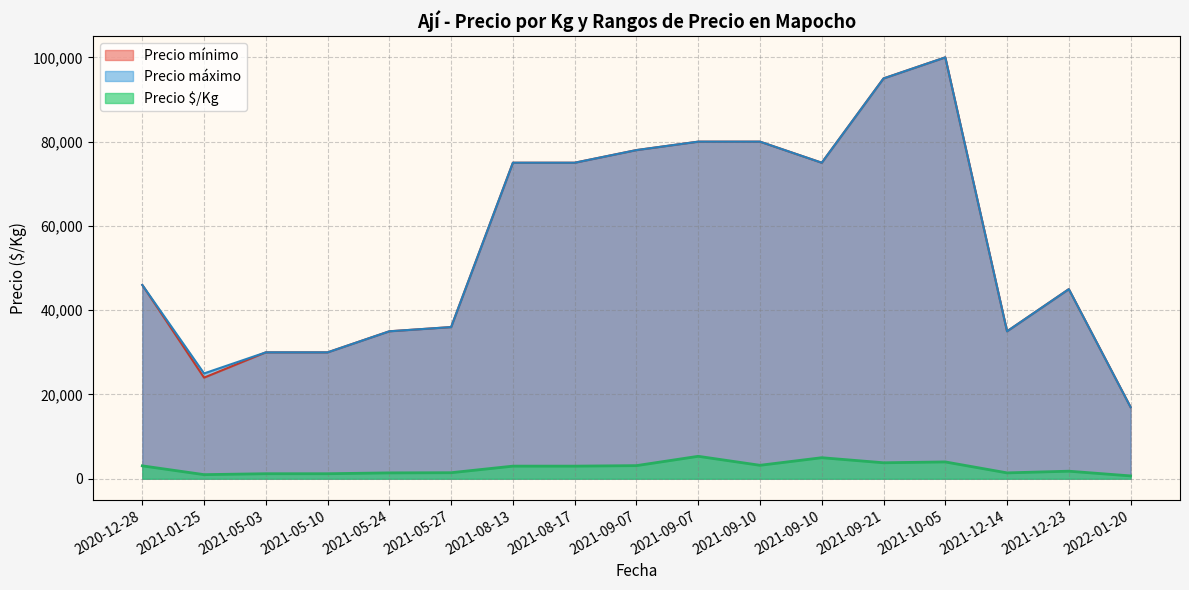

True or false: Precio mínimo and Precio $/Kg cross at least once.

False